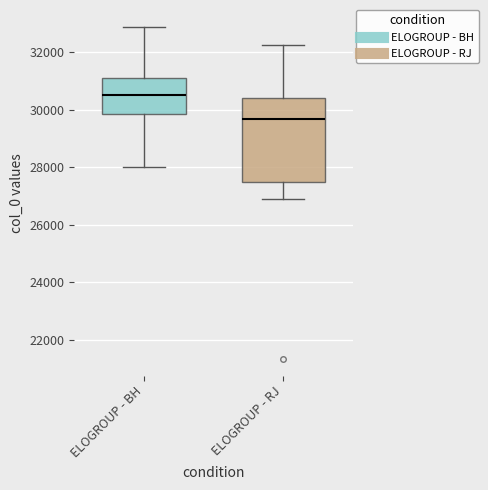

Which box has the lowest median line?

ELOGROUP - RJ